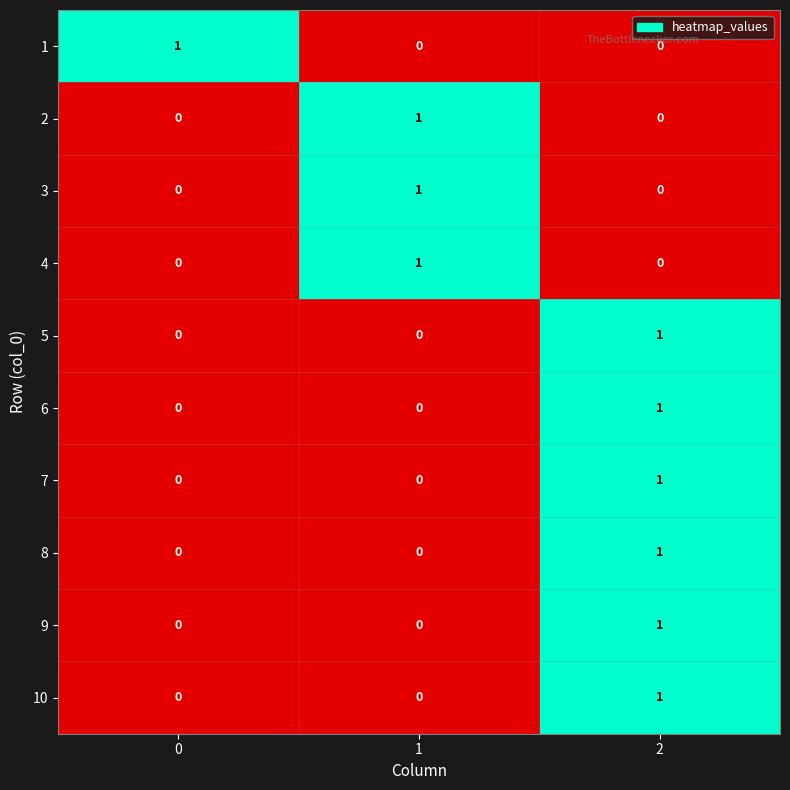

Is the value of 9 at 1 greater than the value of 5 at 2?

No